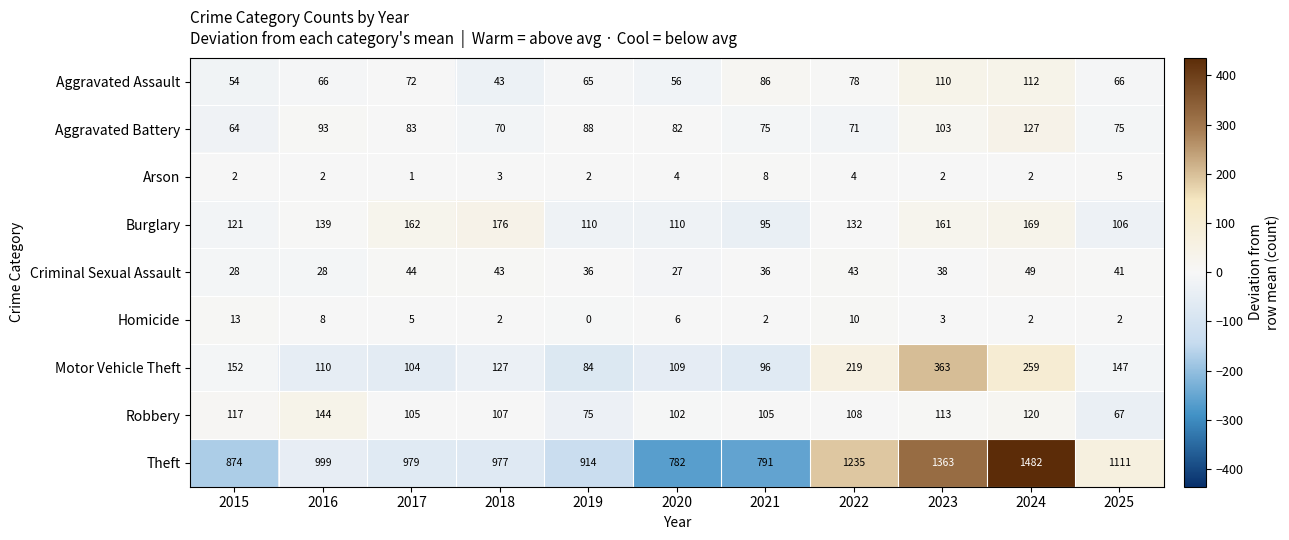

What is the sum of all Burglary values?

1481